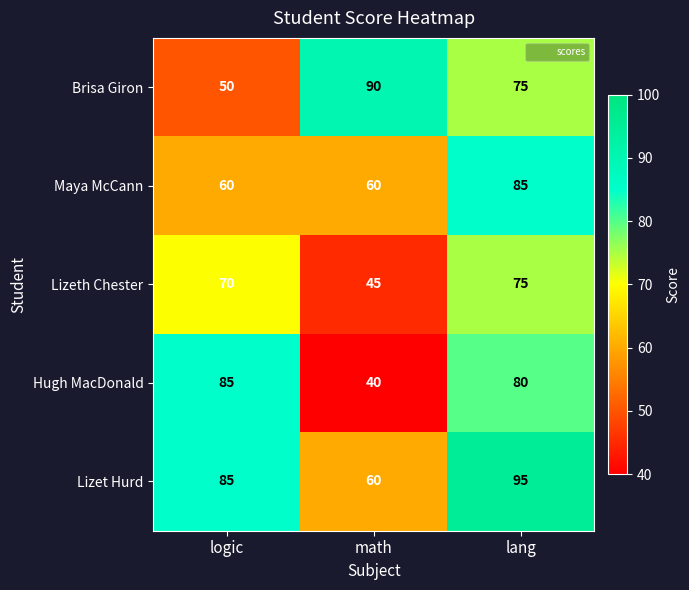

At which category does the chart reach its minimum across all series?

math